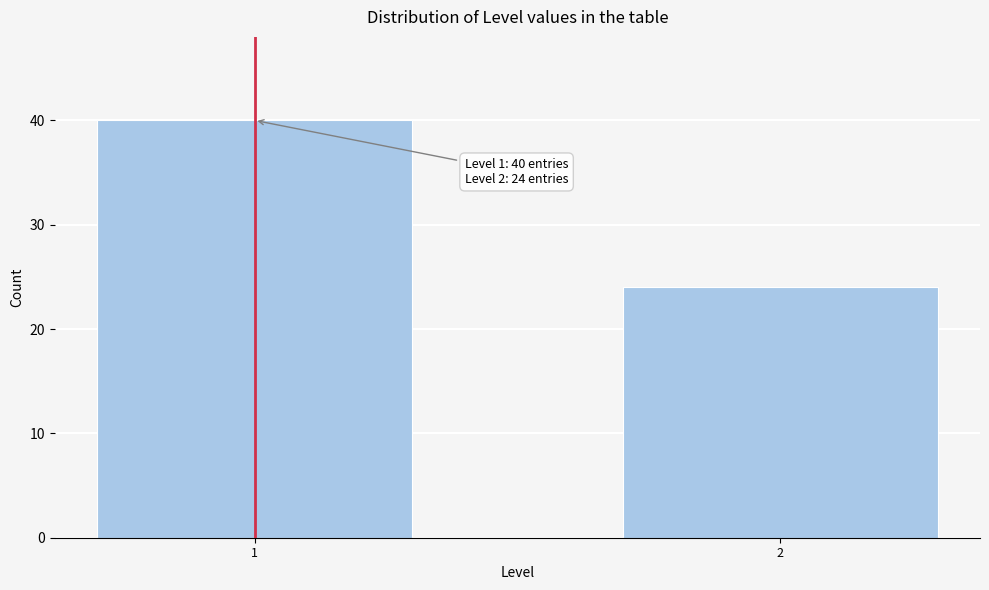

Reading left to right, extract all data points from this chart.

40	24